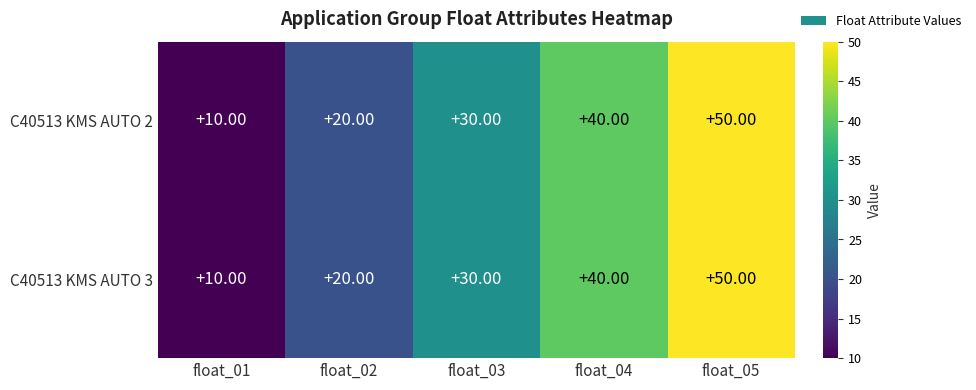

What is the total value across all series at float_02?

40